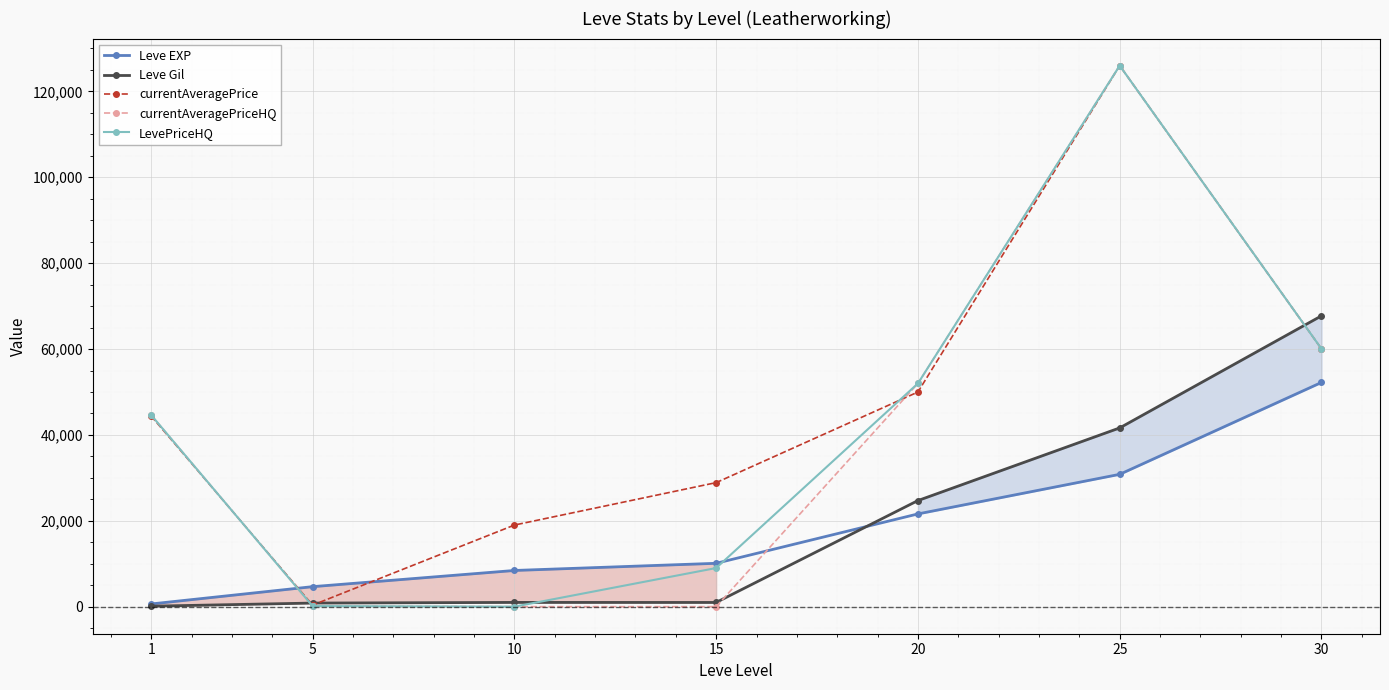

Reading left to right, transcribe all the data shown in this chart.

Leve EXP: 1=630	5=4660	10=8430	15=10100	20=21600	25=30820	30=52220
Leve Gil: 1=112	5=840	10=990	15=980	20=24710	25=41630	30=67730
currentAveragePrice: 1=44386	5=360	10=19004	15=28888	20=49990	25=126000	30=60040
currentAveragePriceHQ: 1=44617	5=141	10=0	15=0	20=51990	25=126000	30=60040
LevePriceHQ: 1=44617	5=141	10=0	15=9000	20=51990	25=126000	30=60040